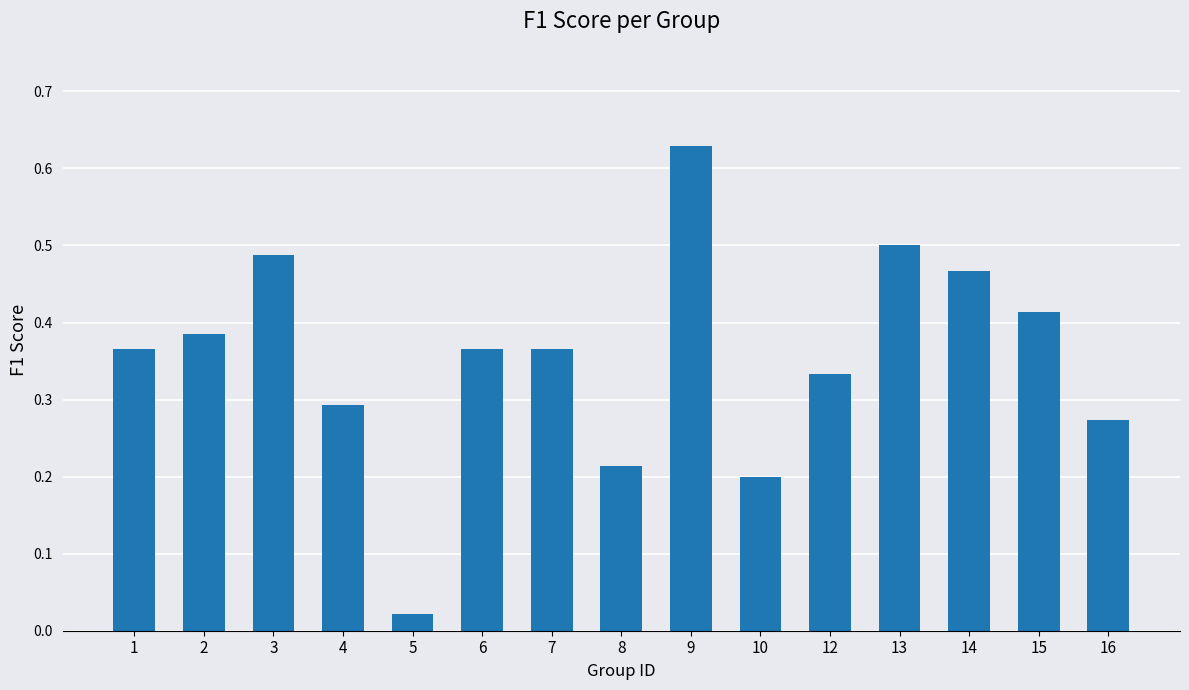

What is the change in value from 2 to 12?

-0.1